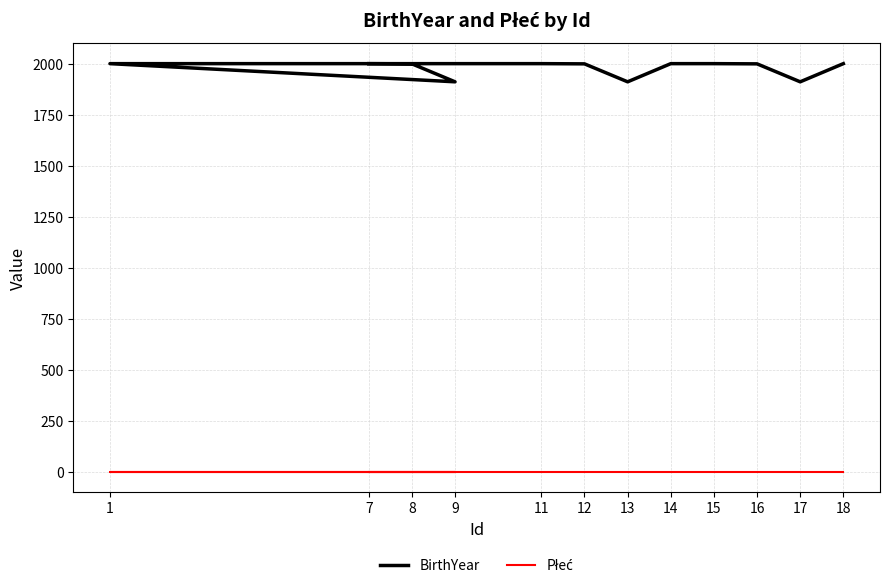

At which category does BirthYear reach its first local valley?

9